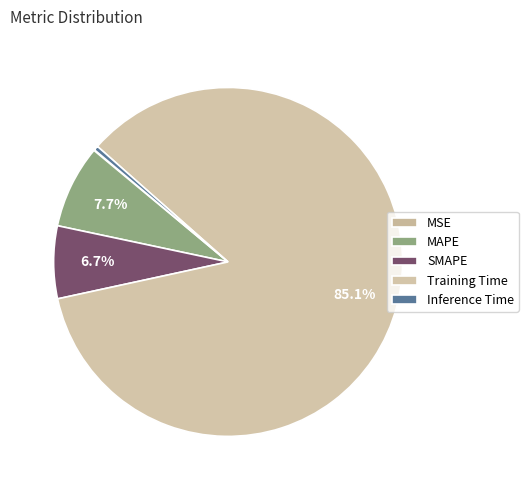

To the nearest percent, what is the difference between the largest and smallest slice percentages?

85%